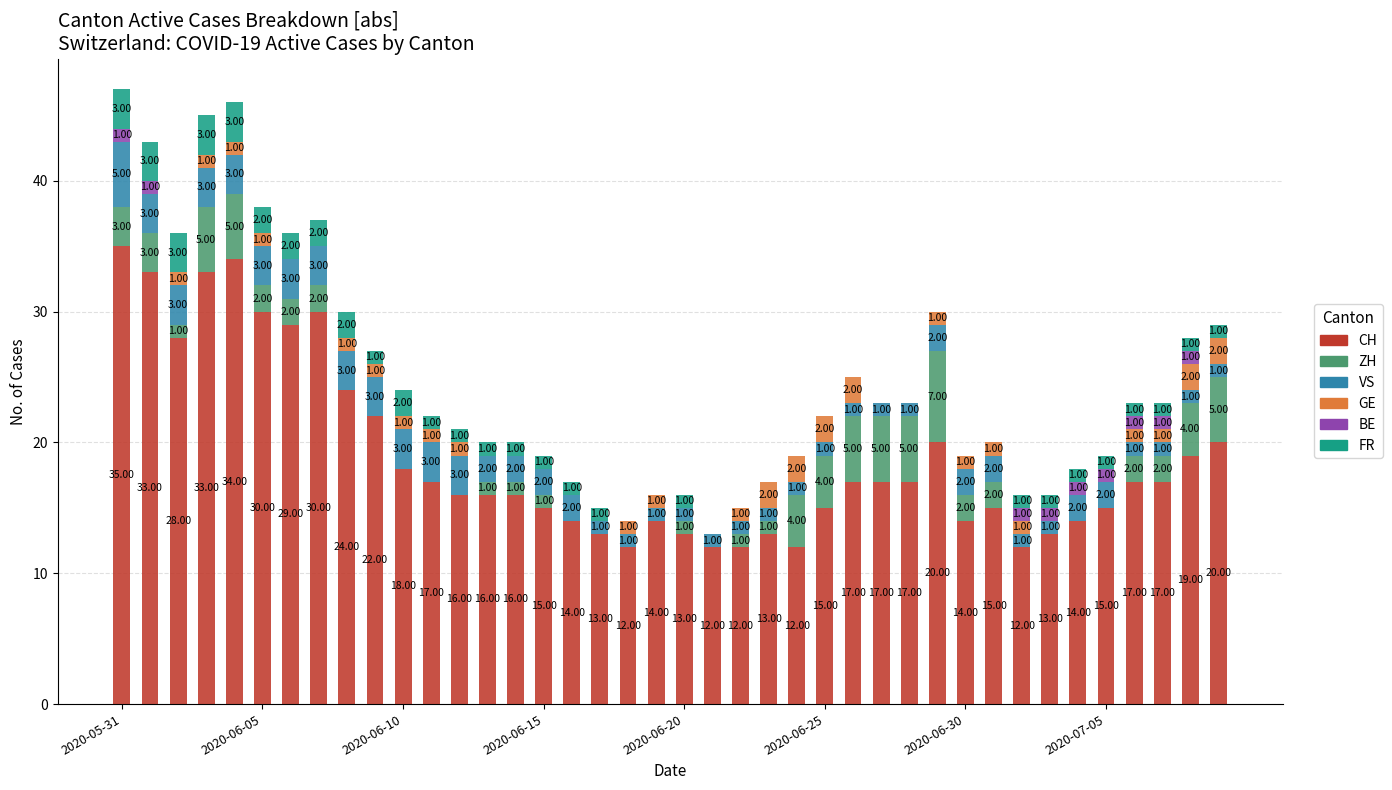

At how many categories does at least one series exceed 11?

40